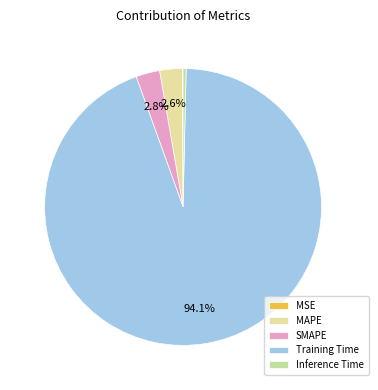

Which slice is the largest?

Training Time